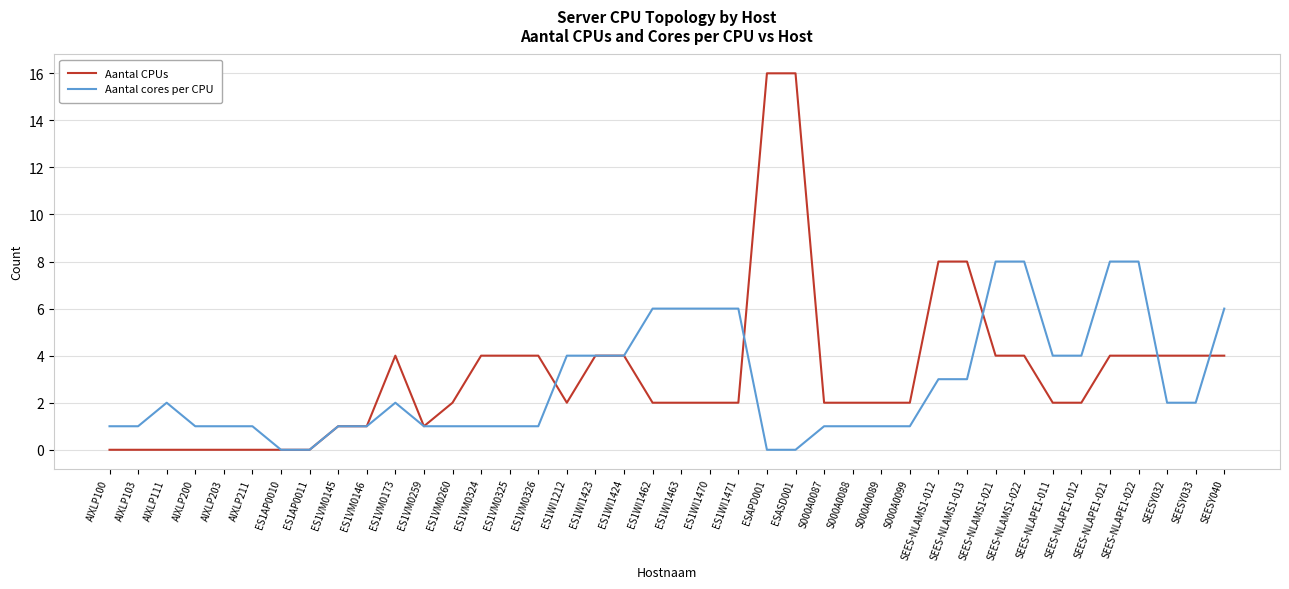

What are all the series names shown in the legend?

Aantal CPUs, Aantal cores per CPU